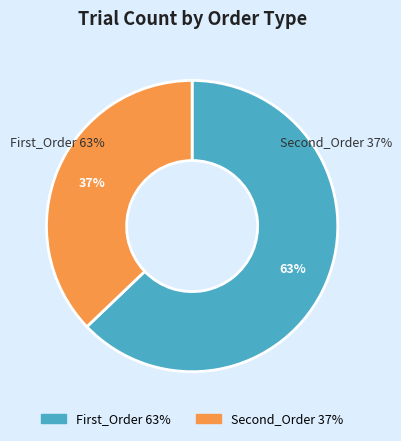

To the nearest percent, what portion does First_Order represent?

63%